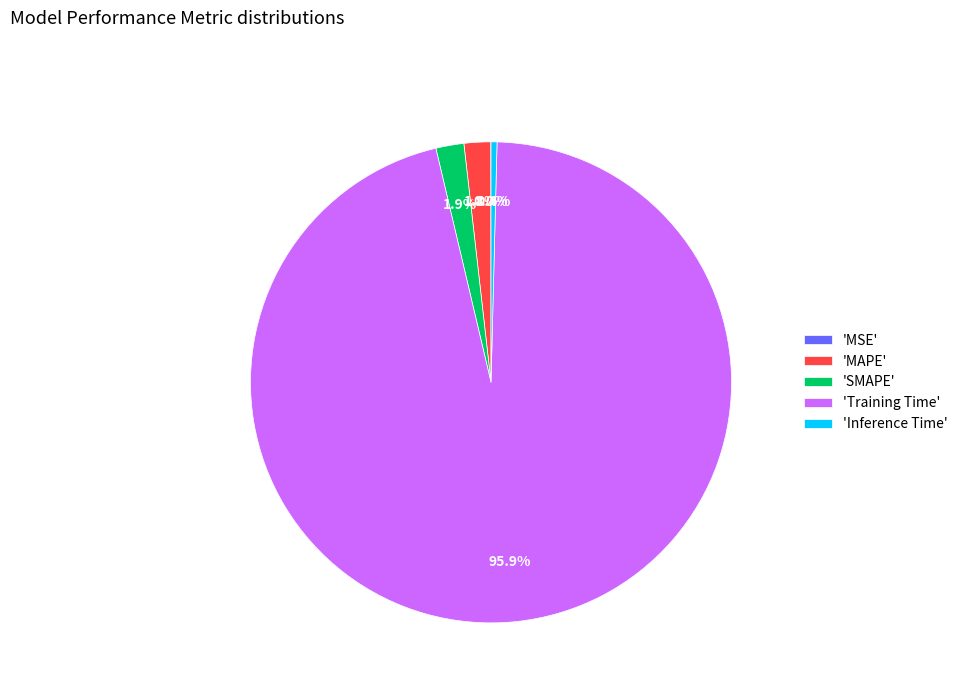

What percentage do 'MAPE' and 'Inference Time' together represent?

2.2%